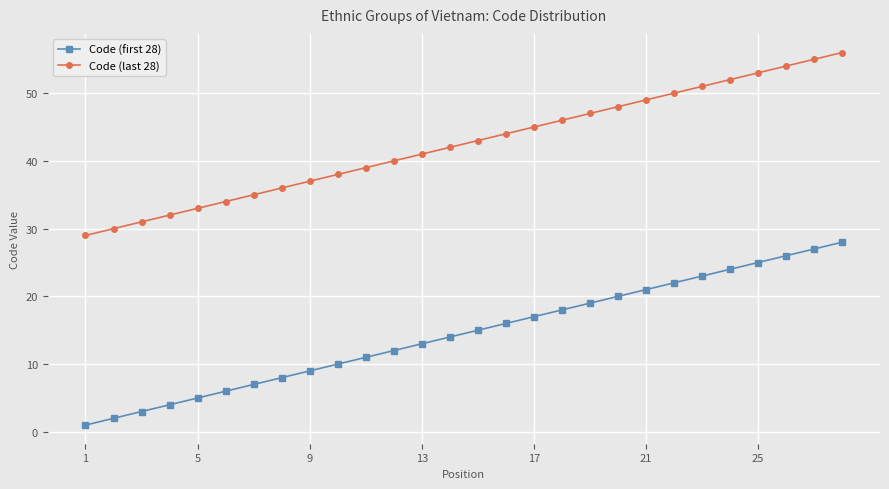

Reading left to right, transcribe all the data shown in this chart.

Code (first 28): 1	2	3	4	5	6	7	8	9	10	11	12	13	14	15	16	17	18	19	20	21	22	23	24	25	26	27	28
Code (last 28): 29	30	31	32	33	34	35	36	37	38	39	40	41	42	43	44	45	46	47	48	49	50	51	52	53	54	55	56